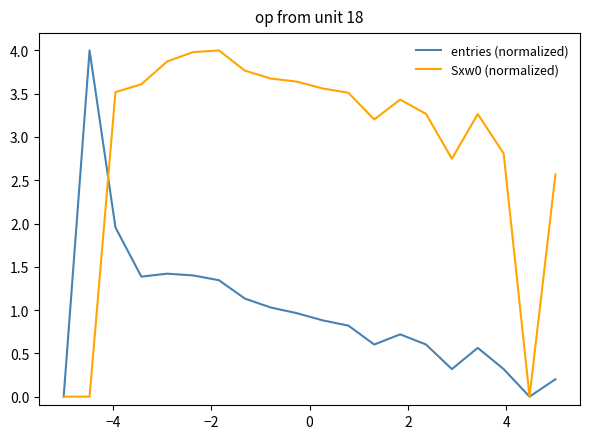

Which series has the largest total across all categories?

Sxw0 (normalized)